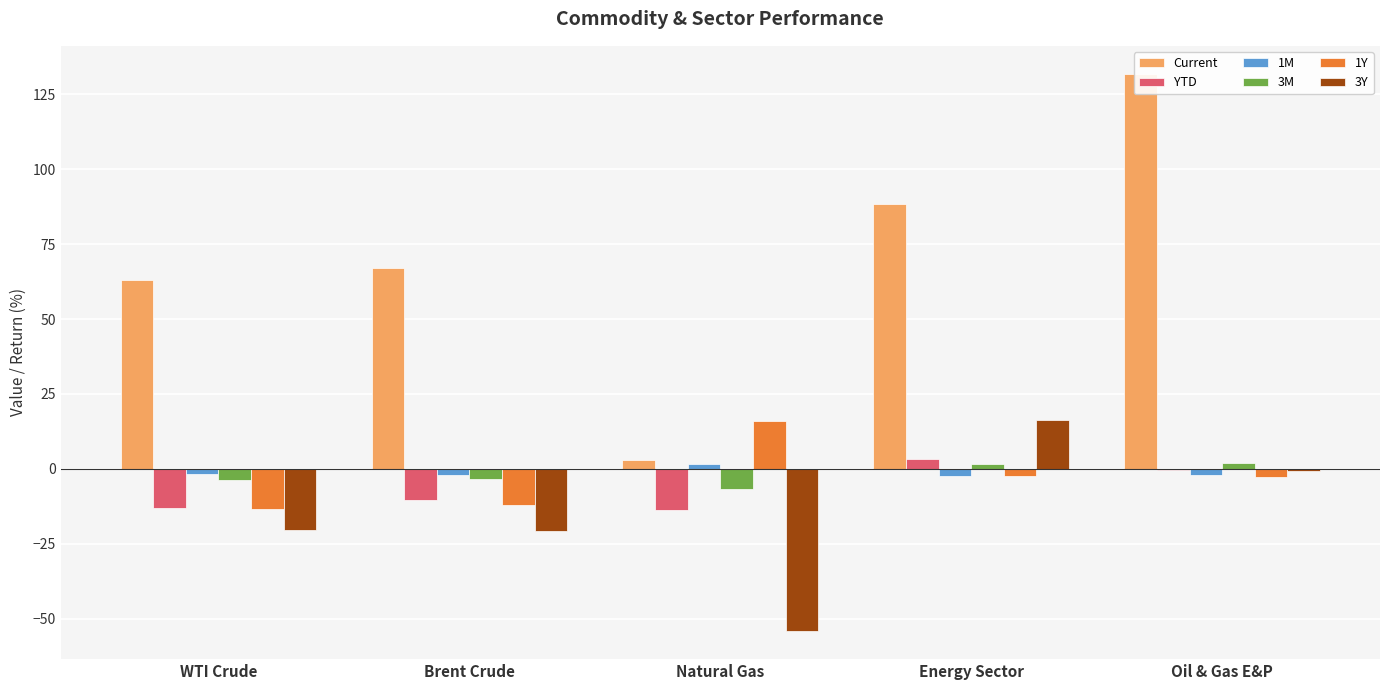

What is the average value of the 3M series?

-2.0